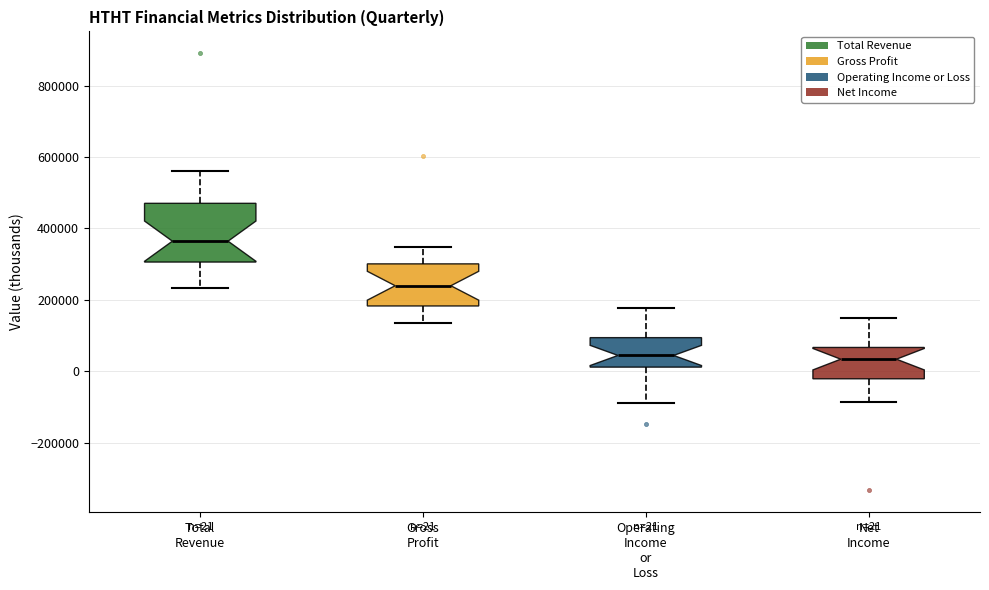

Which box is the tallest, from its lower edge to its upper edge?

Total Revenue